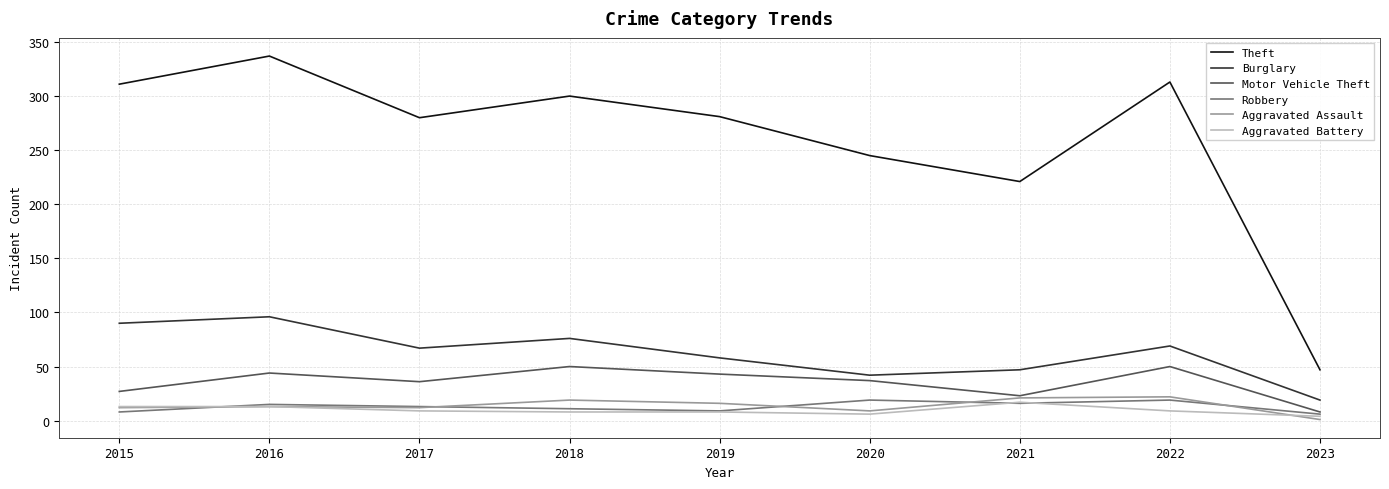

At which category does Theft reach its first local valley?

2017